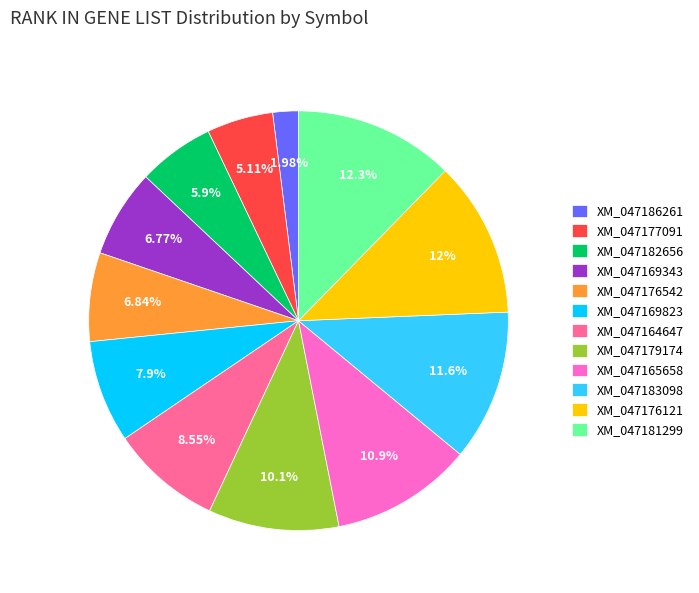

To the nearest percent, what portion does XM_047165658 represent?

11%